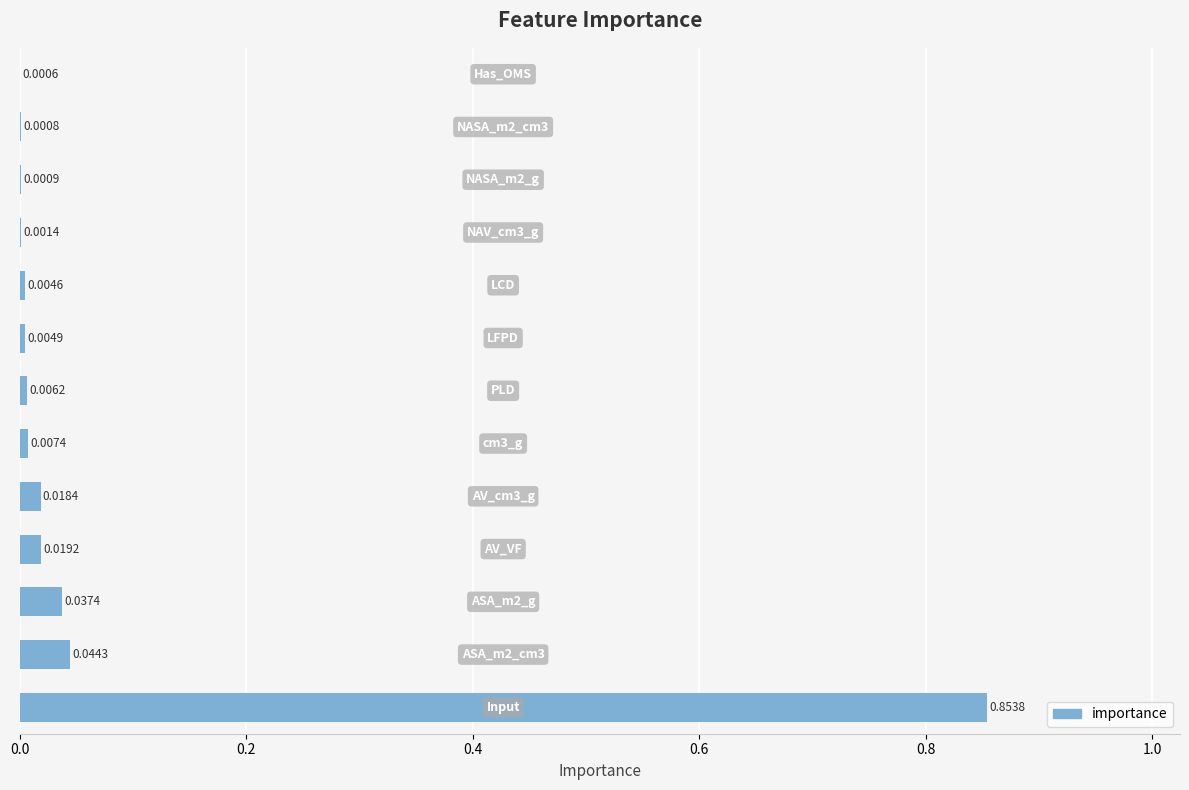

What is the sum of all values?

1.0